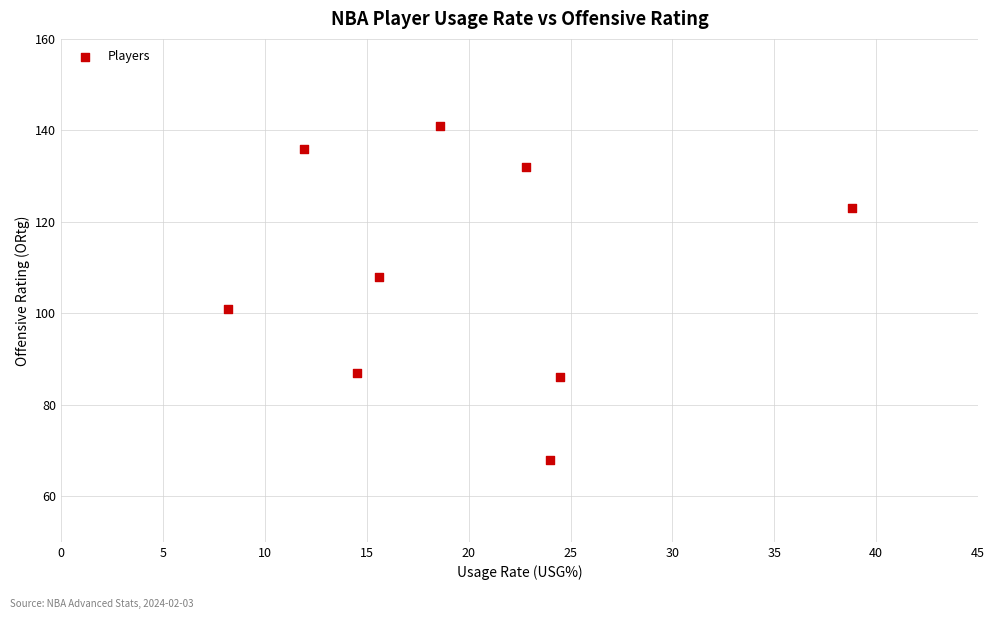

What is the average Y value?

109